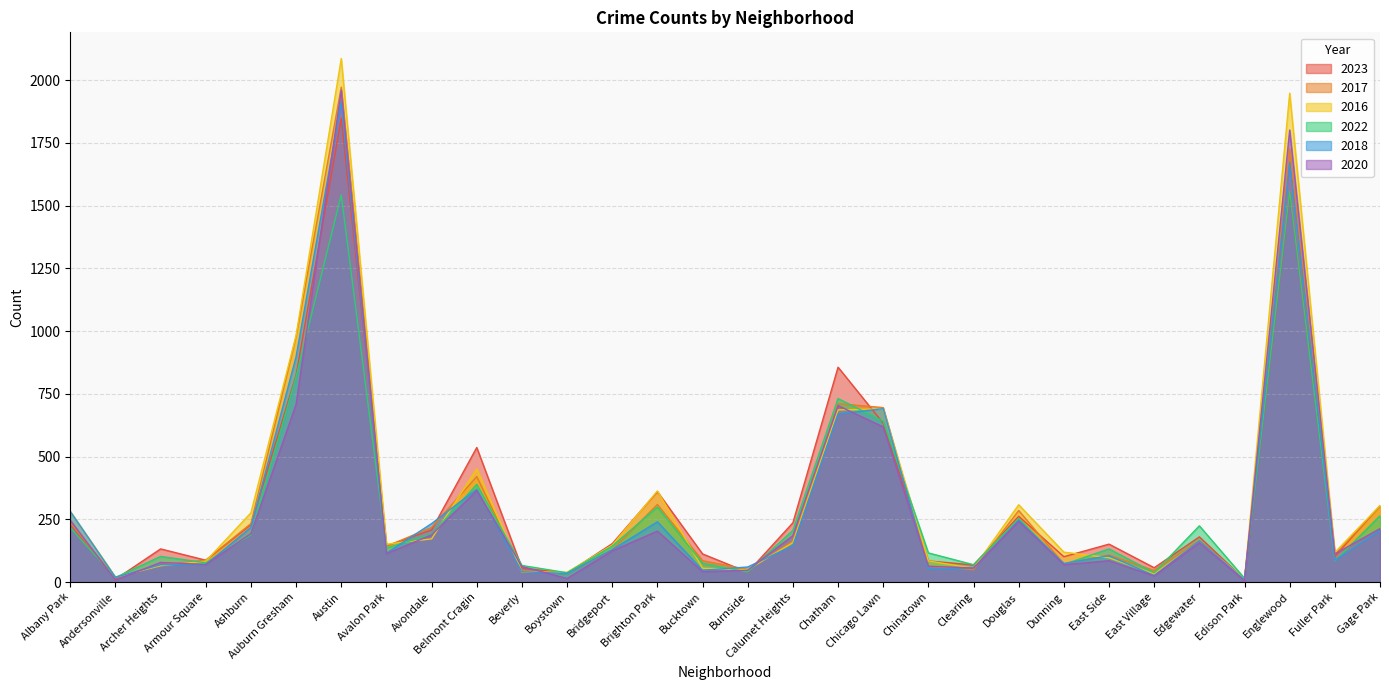

At which category does the chart reach its peak across all series?

Austin